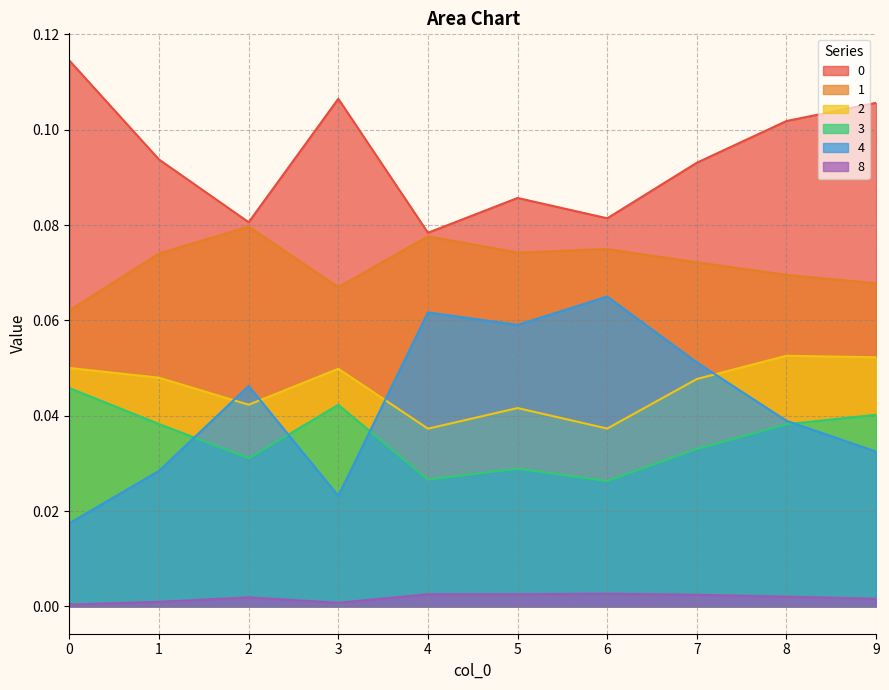

Between 7 and 9, which is larger?

9